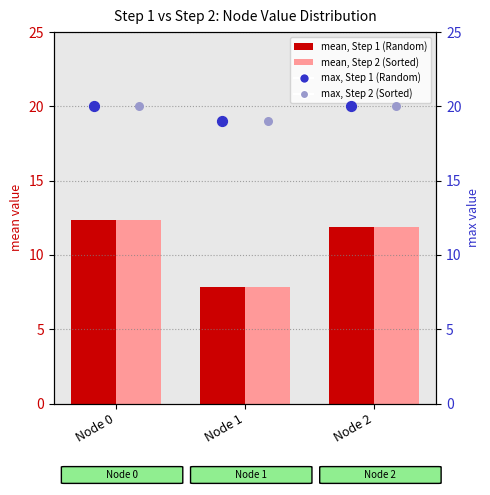

Which series has the largest total across all categories?

max, Step 1 (Random)